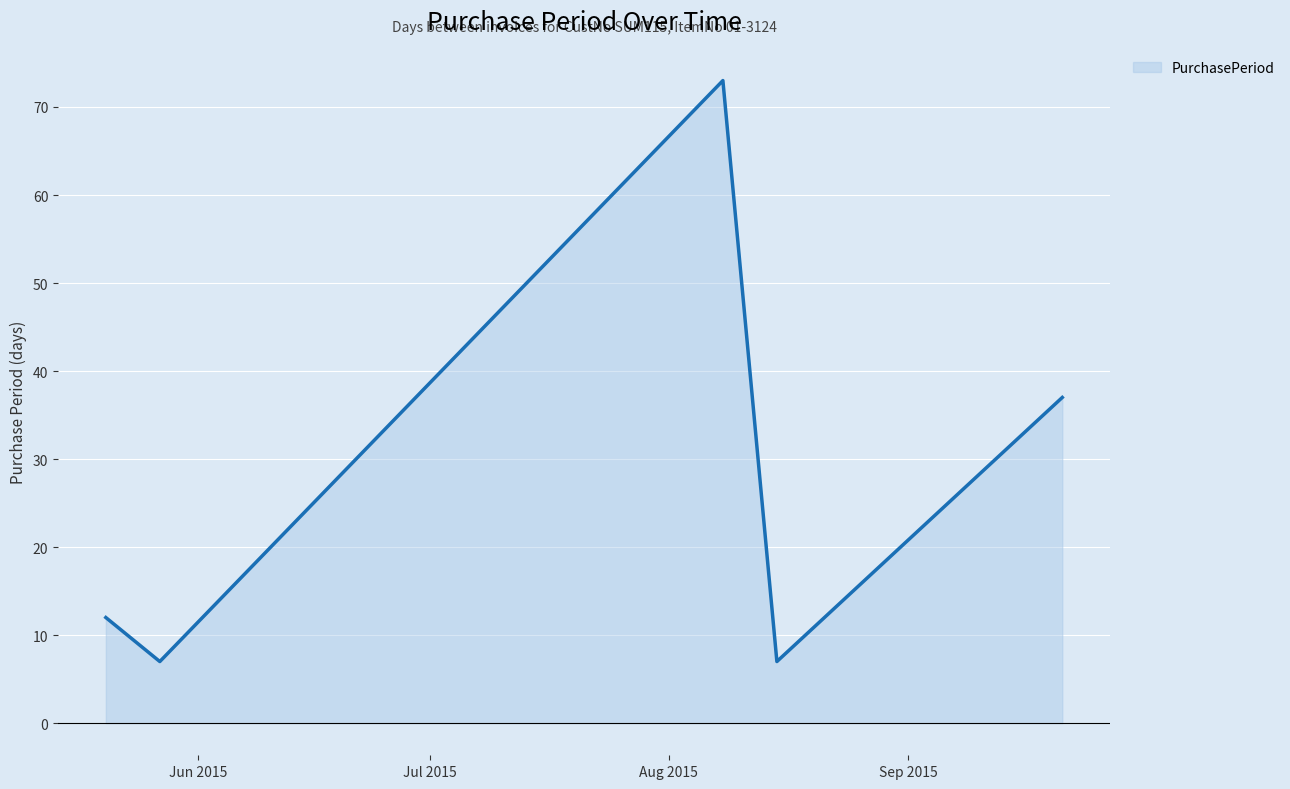

What is the minimum value shown in the chart?

7